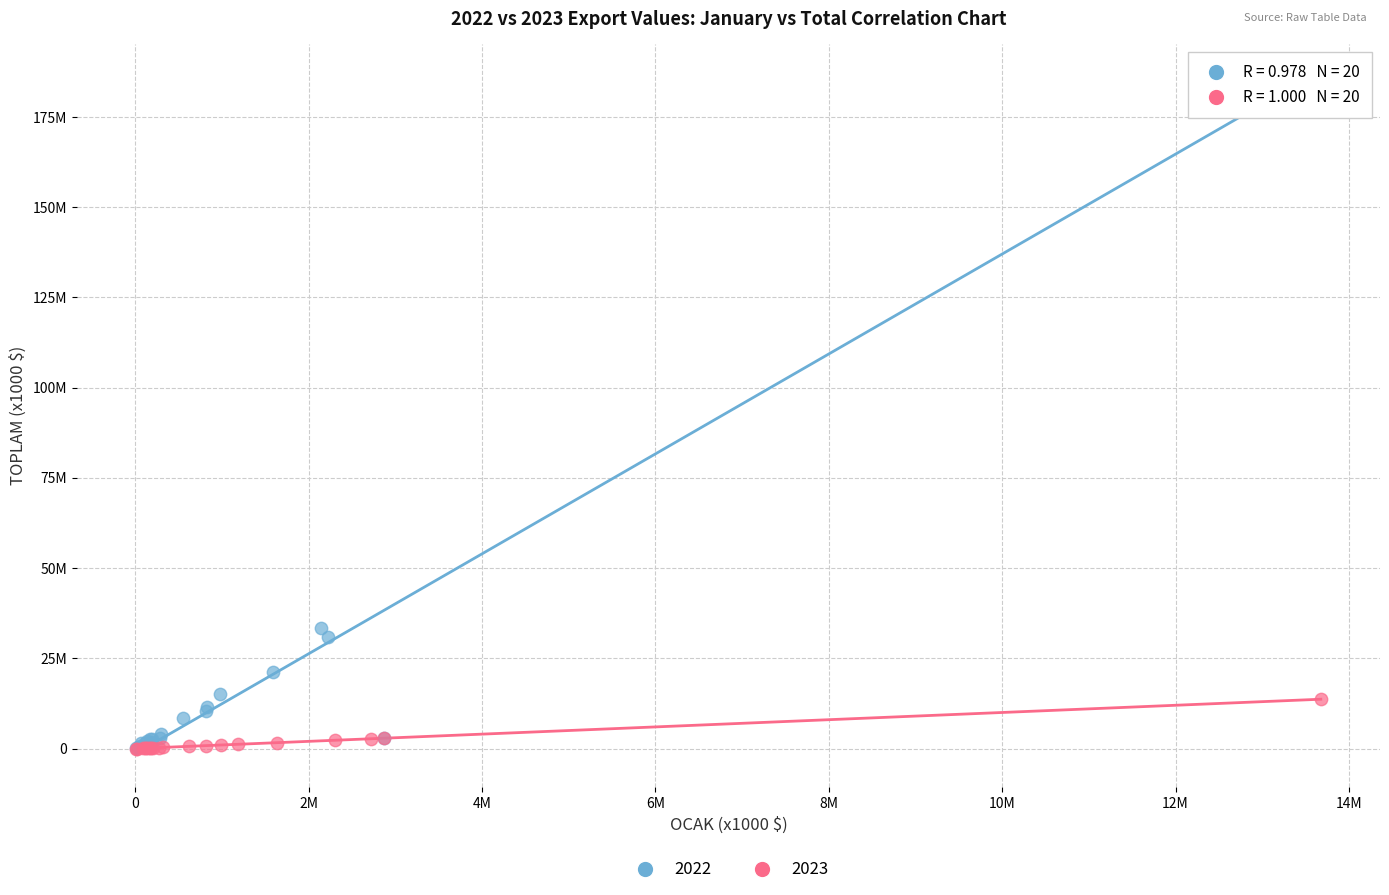

What are all the series names shown in the legend?

2022, 2023